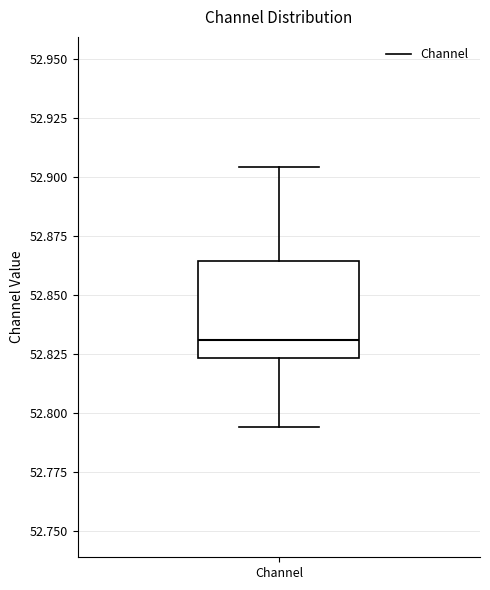

Read this box plot against the y-axis: the position of the median line, the range covered by the box, and the ends of both whiskers. The values are not printed on the chart, so give them approximately, as read against the axis.

median 52.830, box 52.825 to 52.865, whiskers 52.795 to 52.905